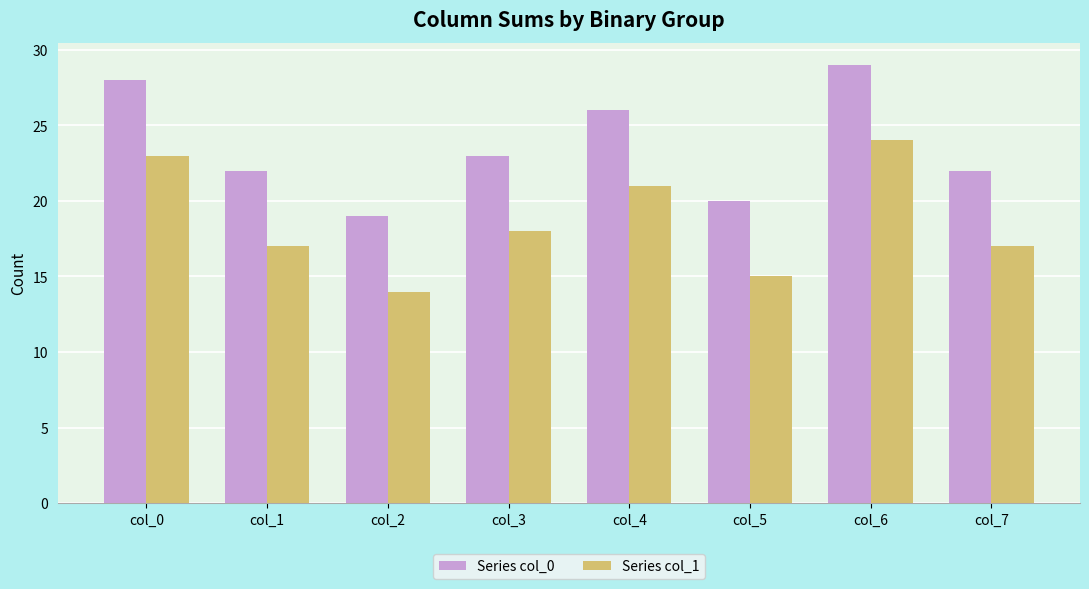

The value of Series col_1 at col_0 is 39. True or false?

False